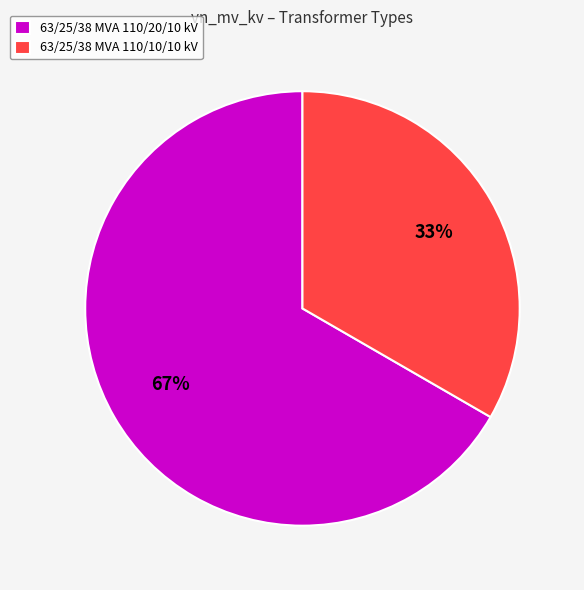

Which has a higher value, 63/25/38 MVA 110/20/10 kV or 63/25/38 MVA 110/10/10 kV?

63/25/38 MVA 110/20/10 kV